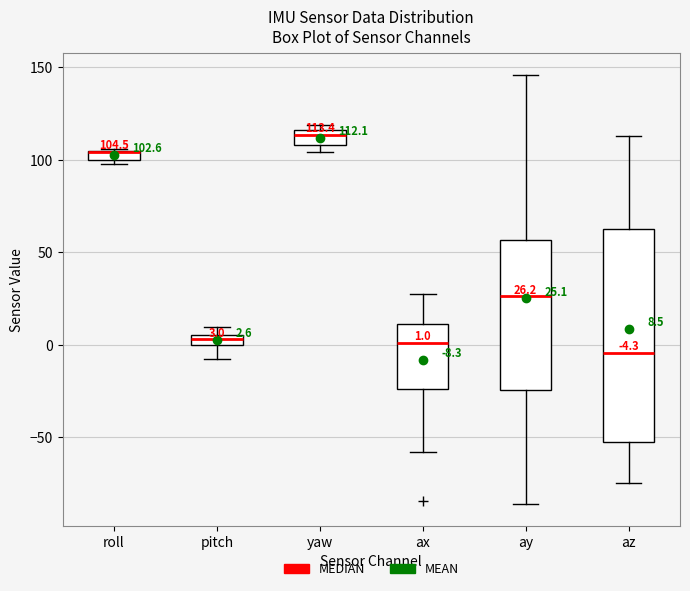

Comparing the boxes themselves (not the whiskers), which one is the tallest?

az